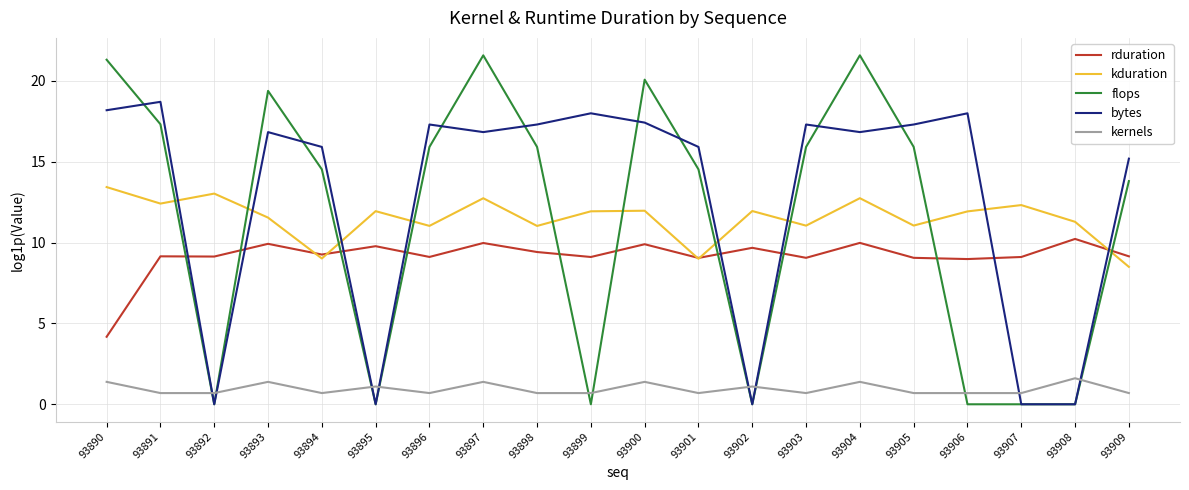

True or false: kernels and rduration cross at least once.

False